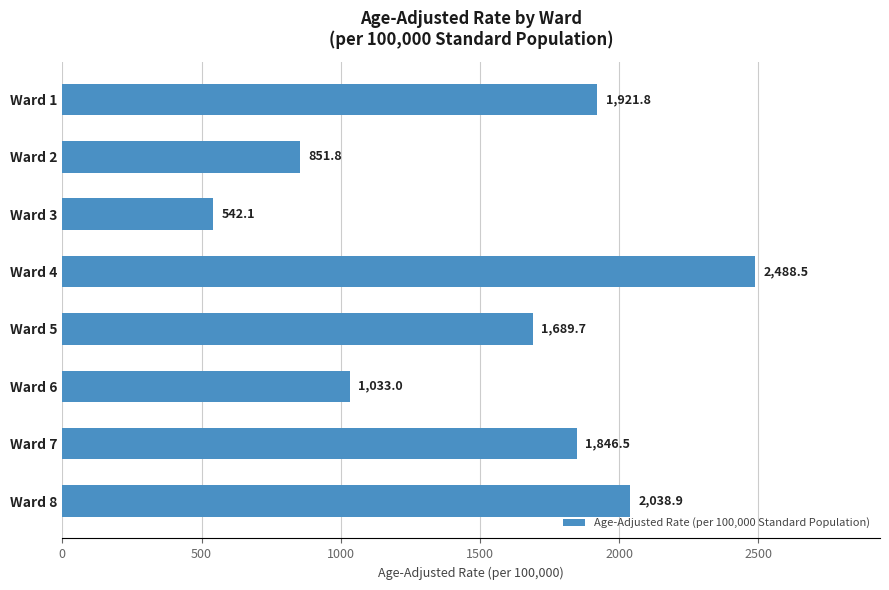

Are the bars horizontal?

Yes